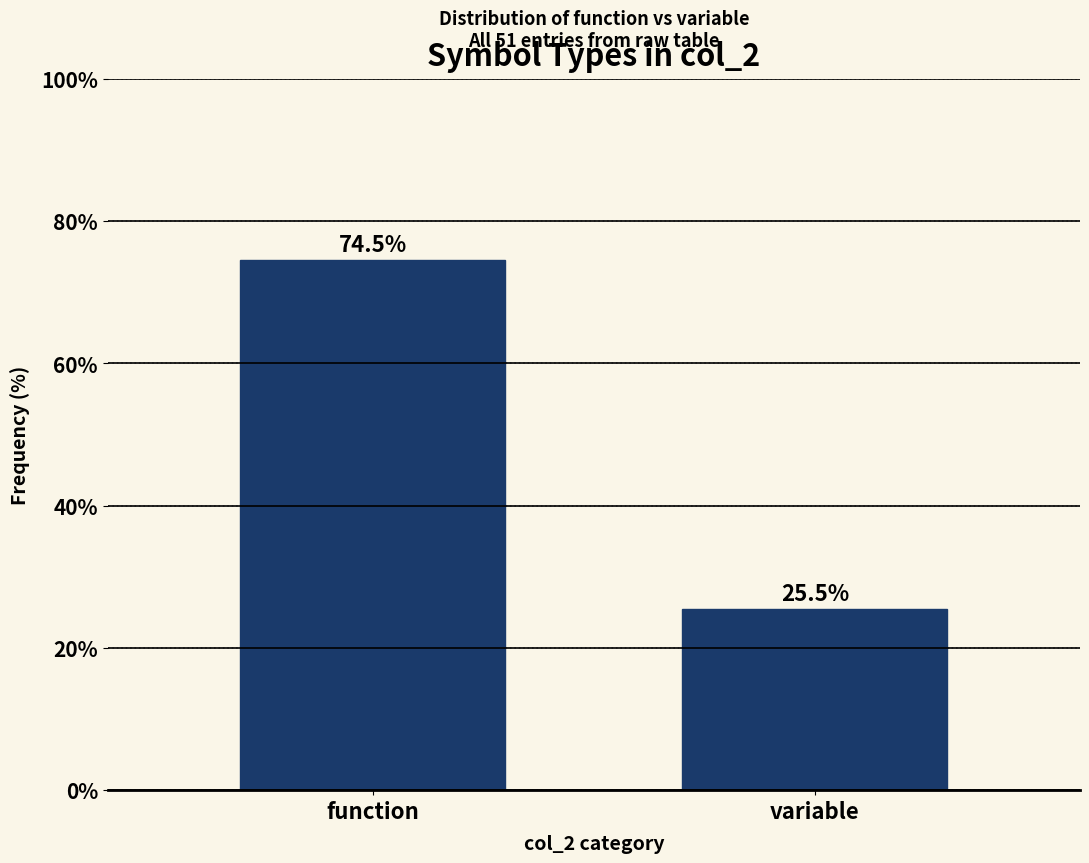

Reading left to right, list all the values displayed in this chart.

function=74.5	variable=25.5